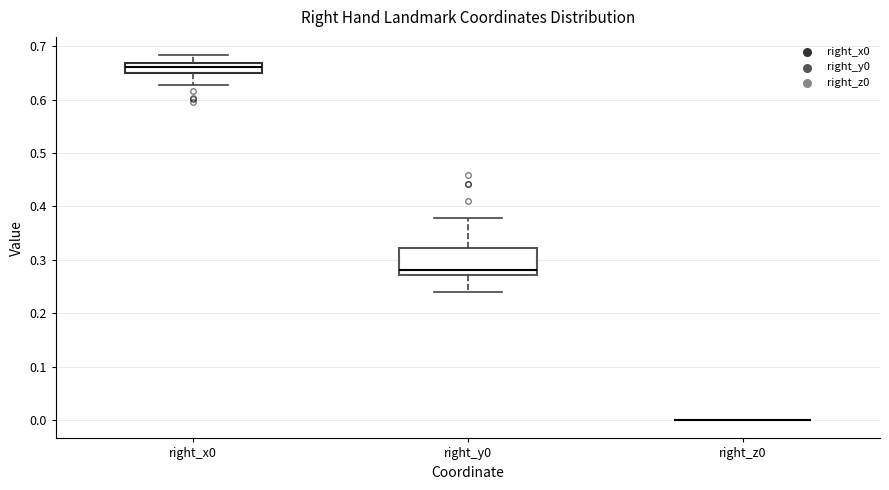

Reading left to right, transcribe this box plot: for each box, give where its median line is, the range the box spans, and where its two whiskers end, as read against the y-axis. The values are not printed on the chart, so give them approximately, as read against the axis.

right_x0: median 0.66, box 0.65 to 0.67, whiskers 0.63 to 0.68
right_y0: median 0.28, box 0.27 to 0.32, whiskers 0.24 to 0.38
right_z0: box collapsed to a line at 0.00, whiskers 0.00 to 0.00